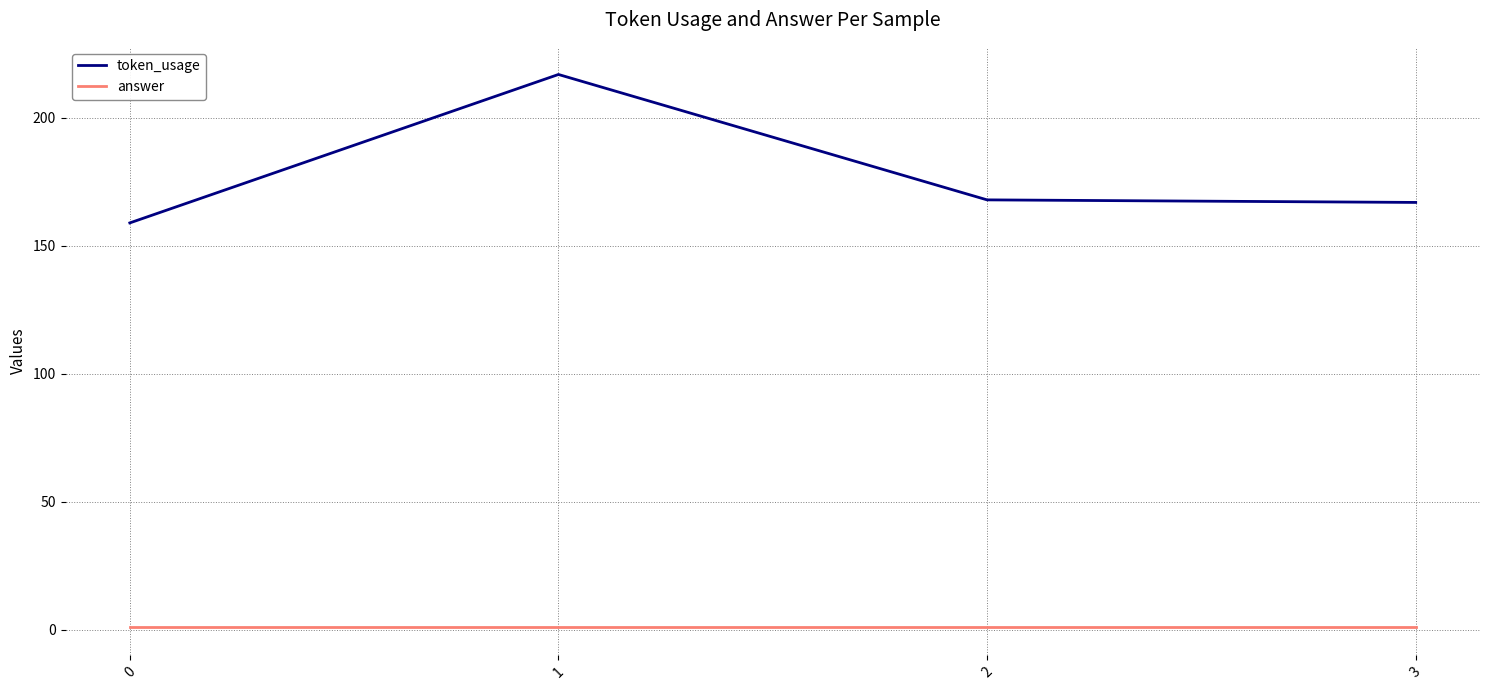

Does the chart display data point markers on the line(s)?

No